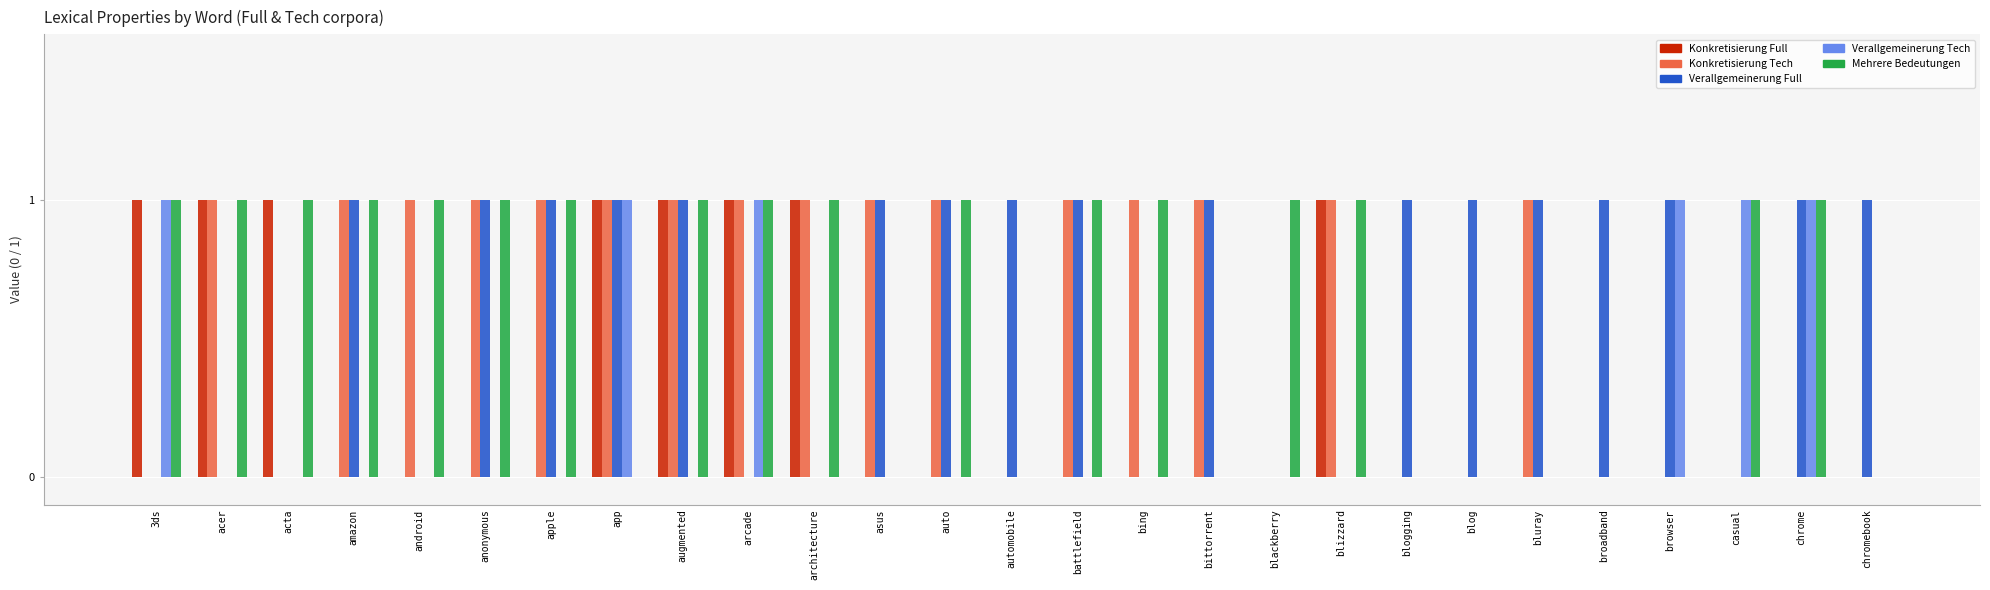

The Konkretisierung Tech series shows 0 at 3ds. True or false?

True